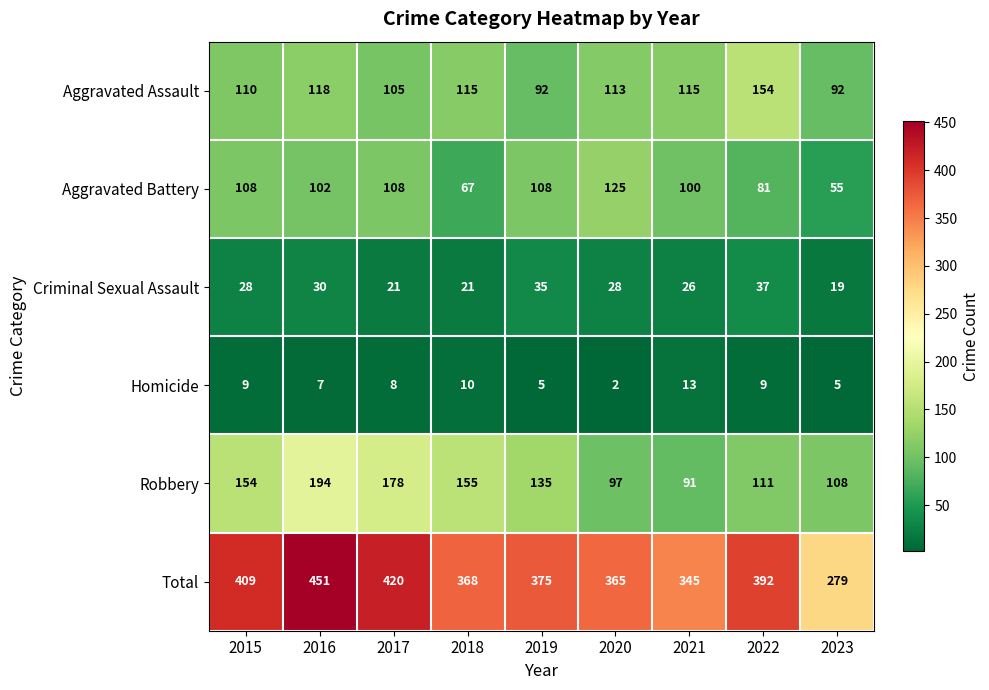

How many data points does each series have?

9